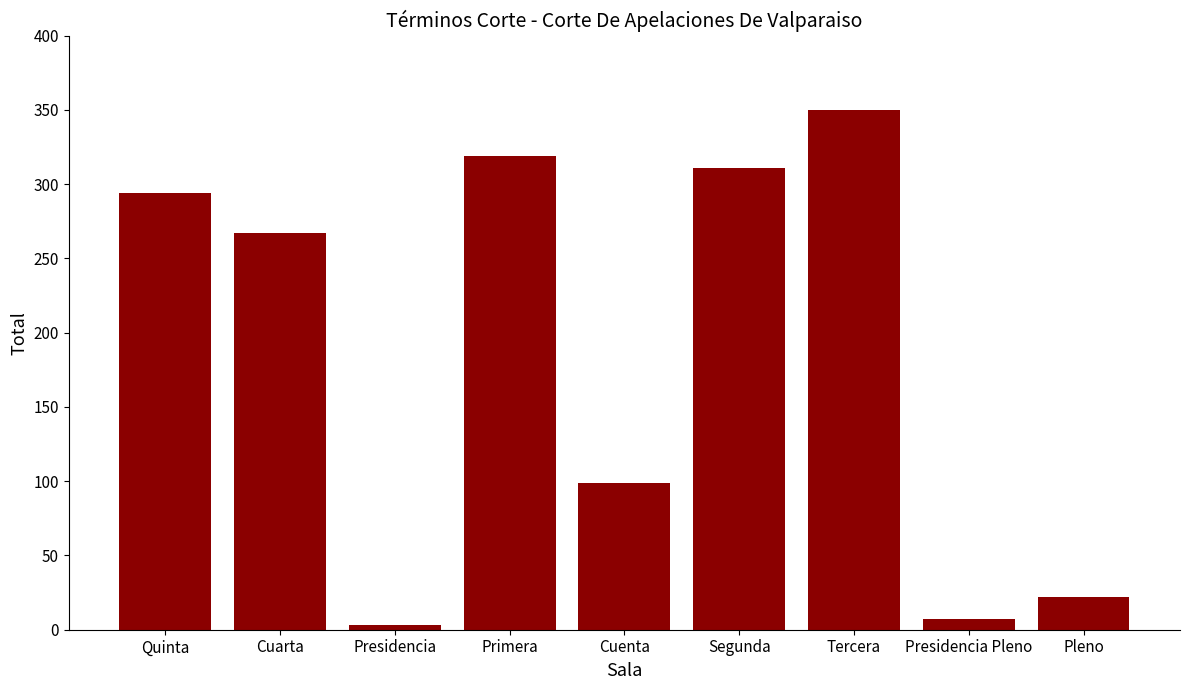

List the labels in order of value, largest first.

Tercera, Primera, Segunda, Quinta, Cuarta, Cuenta, Pleno, Presidencia Pleno, Presidencia